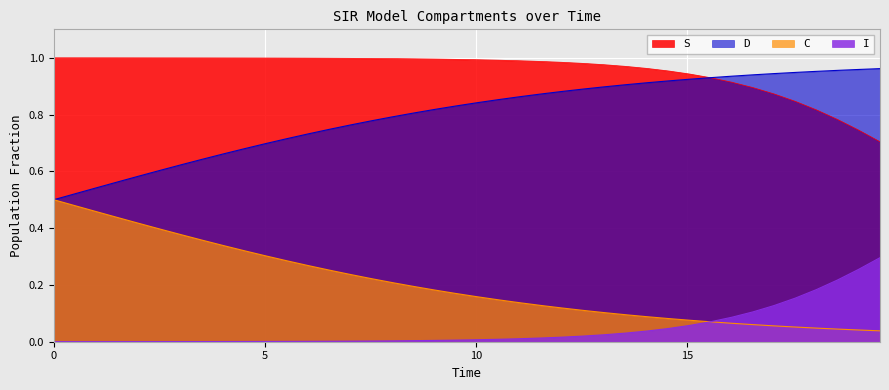

Which series has the largest total across all categories?

S